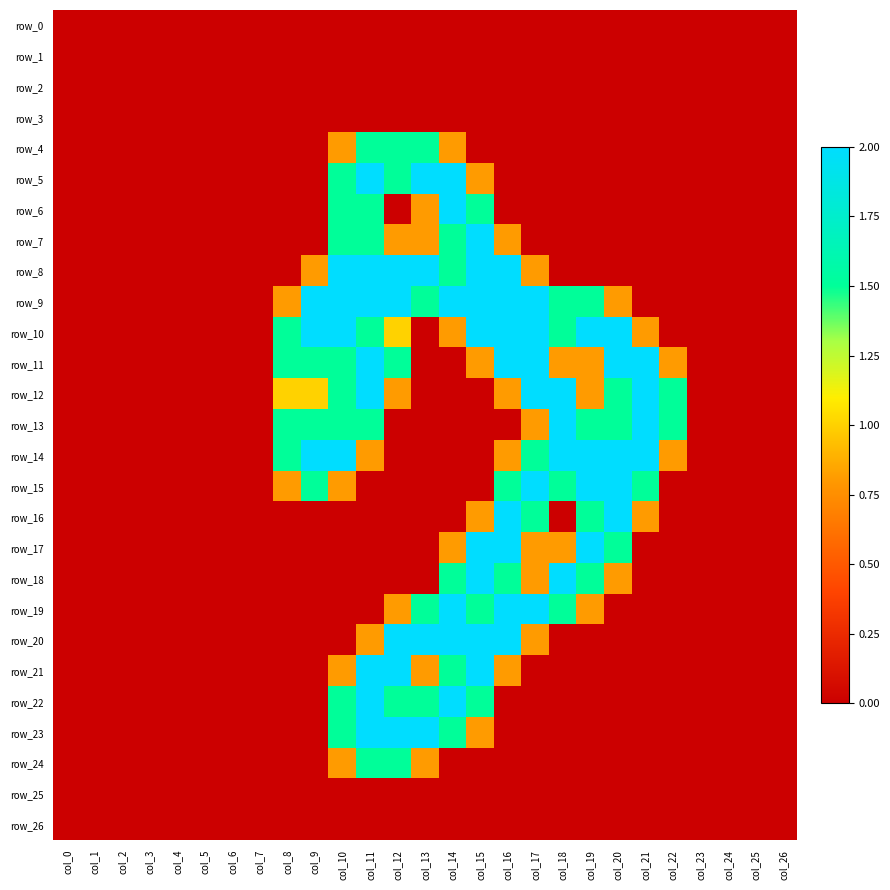

Rank the series by their maximum value, from highest to lowest.

row_5, row_6, row_7, row_8, row_9, row_10, row_11, row_12, row_13, row_14, row_15, row_16, row_17, row_18, row_19, row_20, row_21, row_22, row_23, row_4, row_24, row_0, row_1, row_2, row_3, row_25, row_26